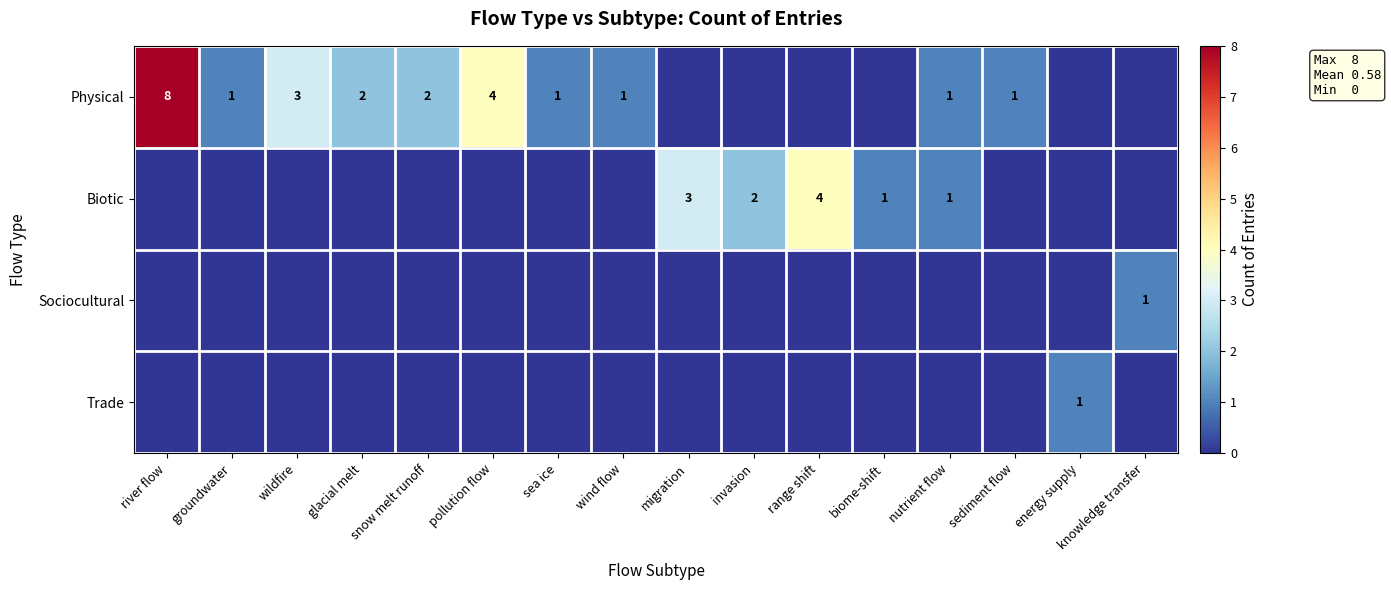

The Physical series shows 2 at glacial melt. True or false?

True